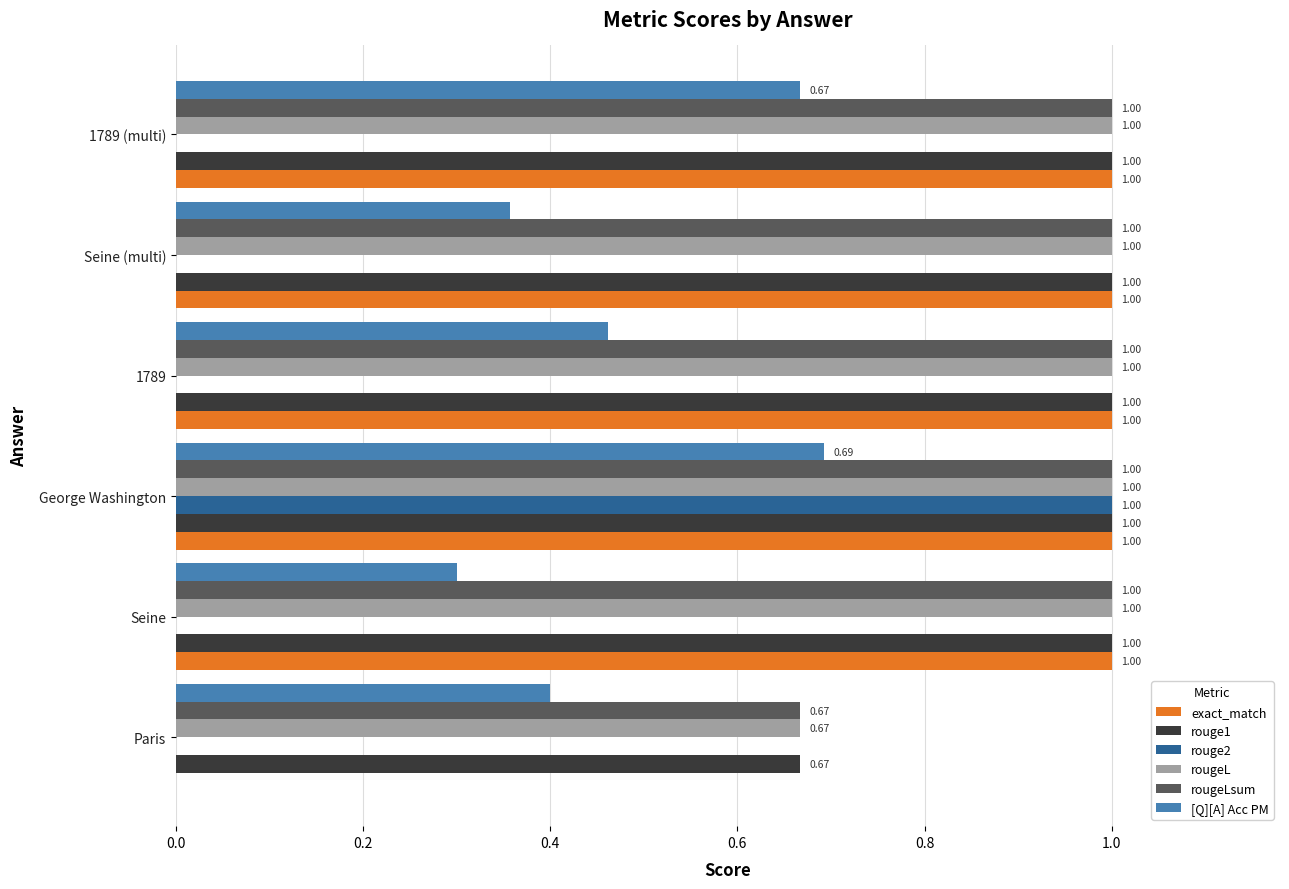

What is the sum of the rouge1 values at 1789 and Seine (multi)?

2.0